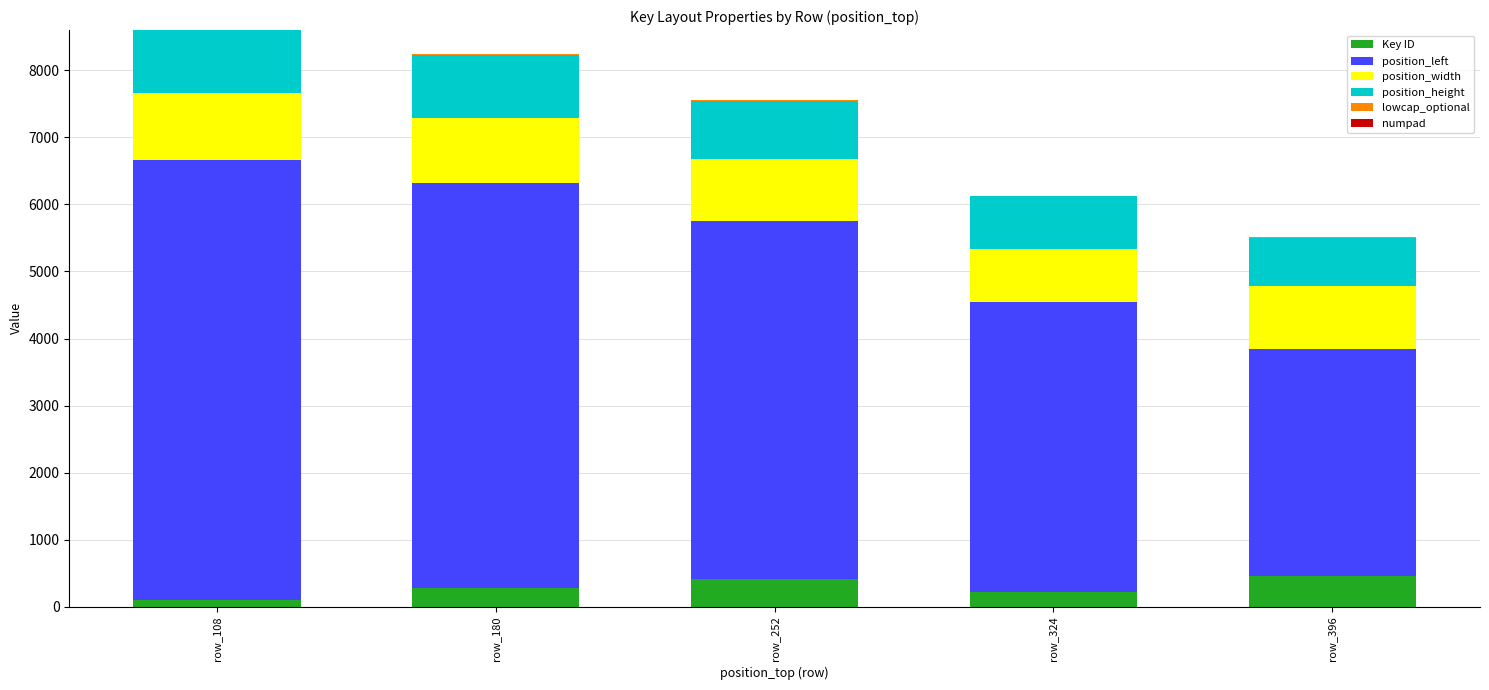

What is the highest value of the Key ID series?

465